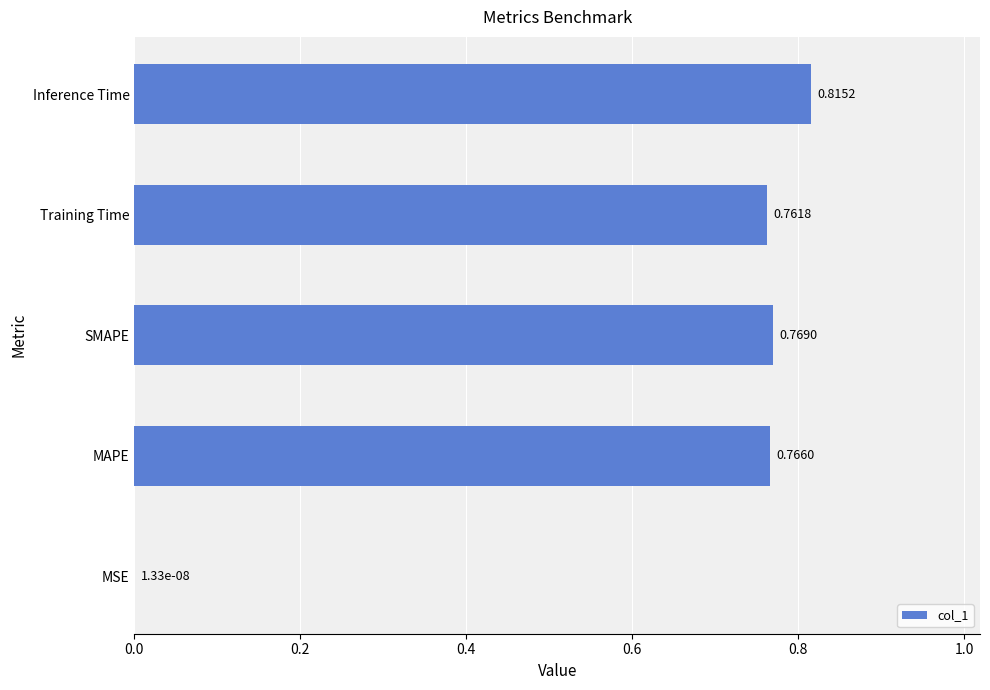

At which label is the value closest to 0?

MSE